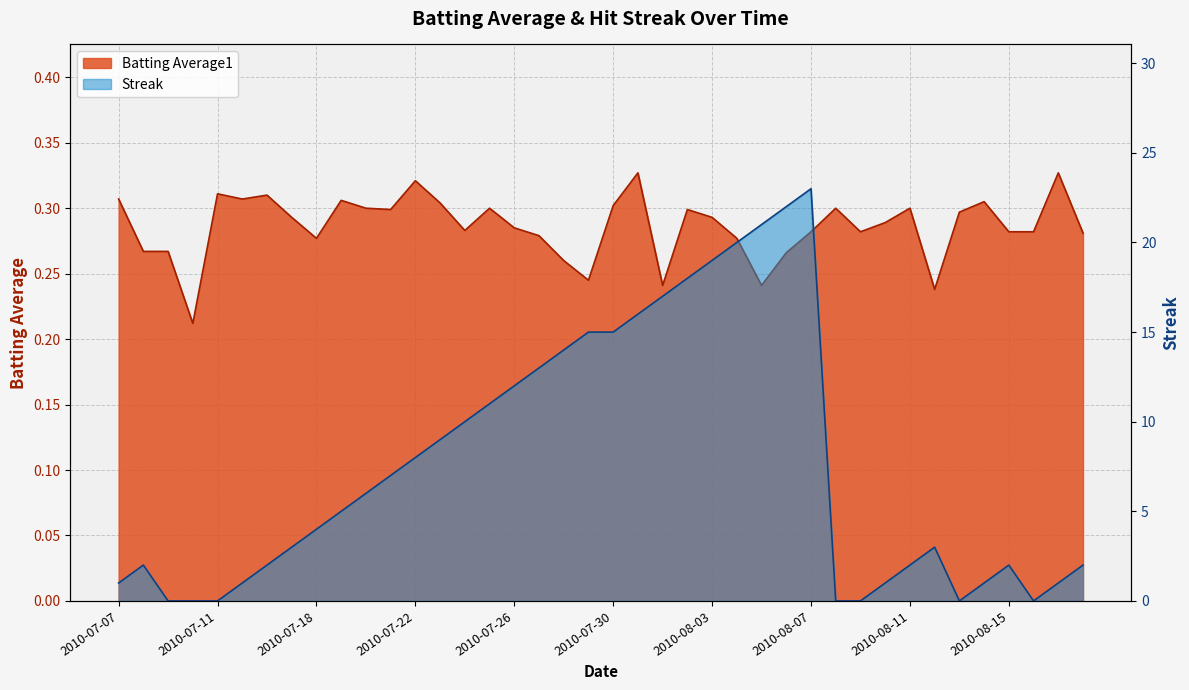

Which has a higher value, 2010-08-04 or 2010-08-07?

2010-08-07